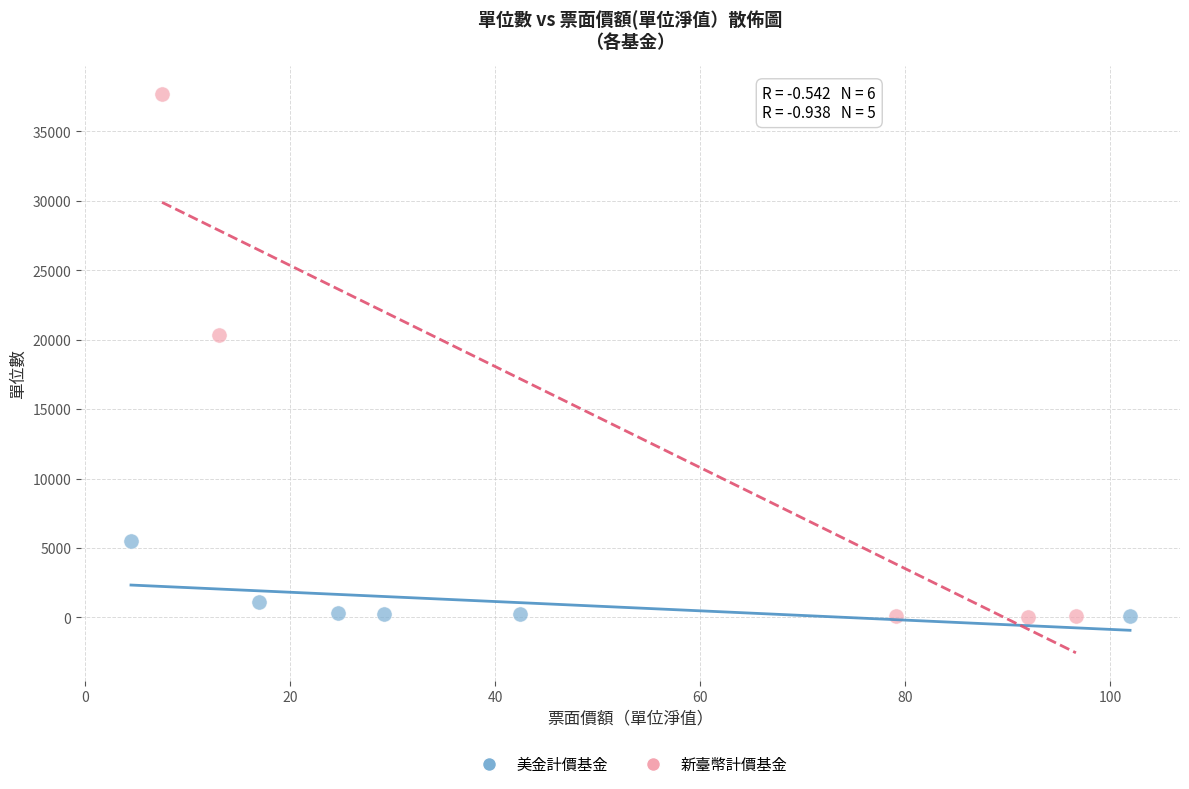

Which series has the widest spread of Y values?

新臺幣計價基金